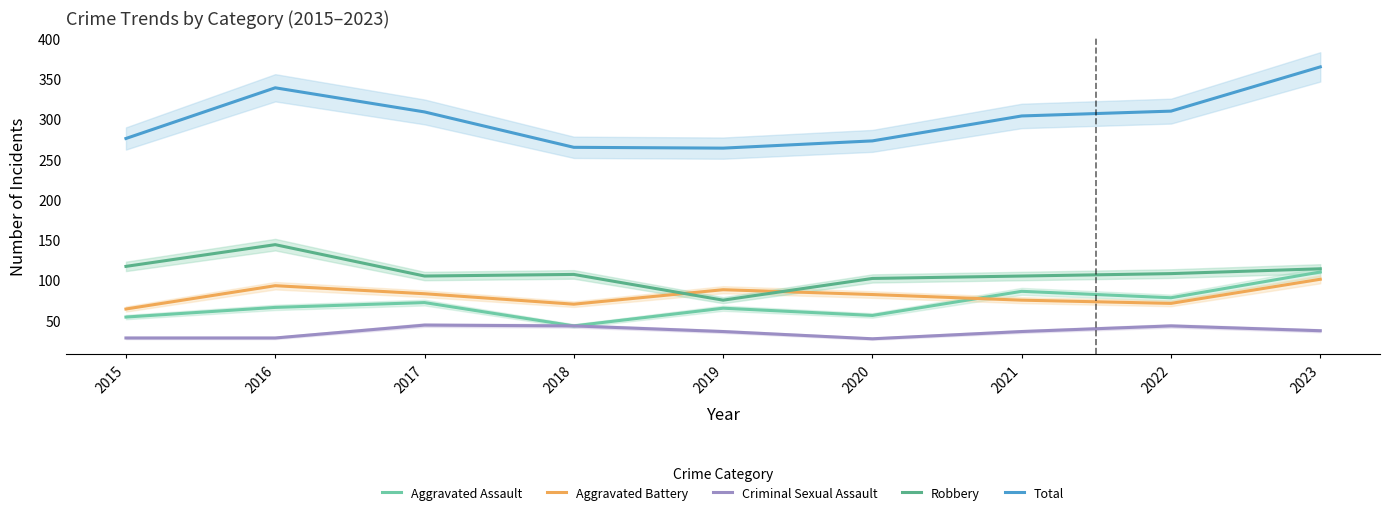

In Total, how many points are higher than both neighbors (excluding endpoints)?

1